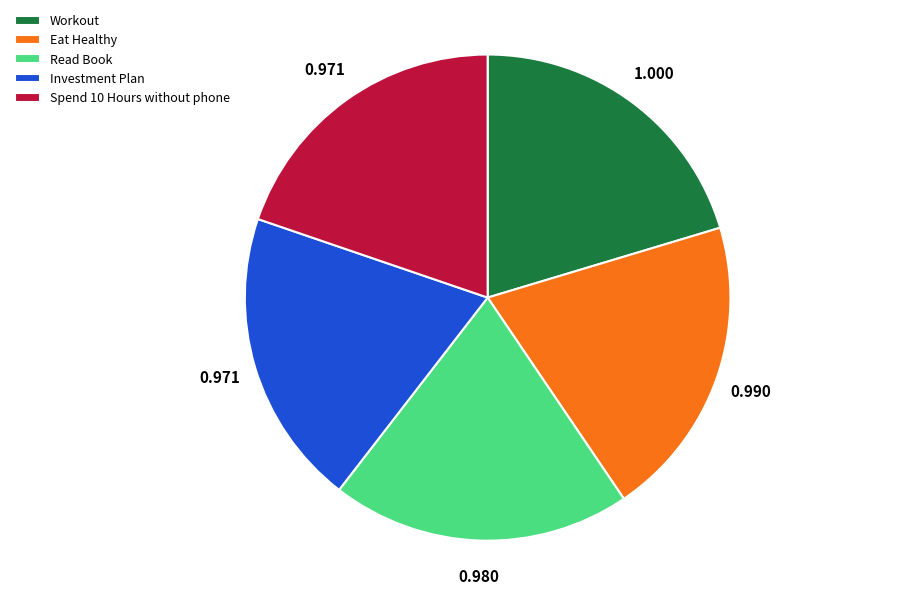

Is the sum of Workout and Investment Plan greater than half?

No